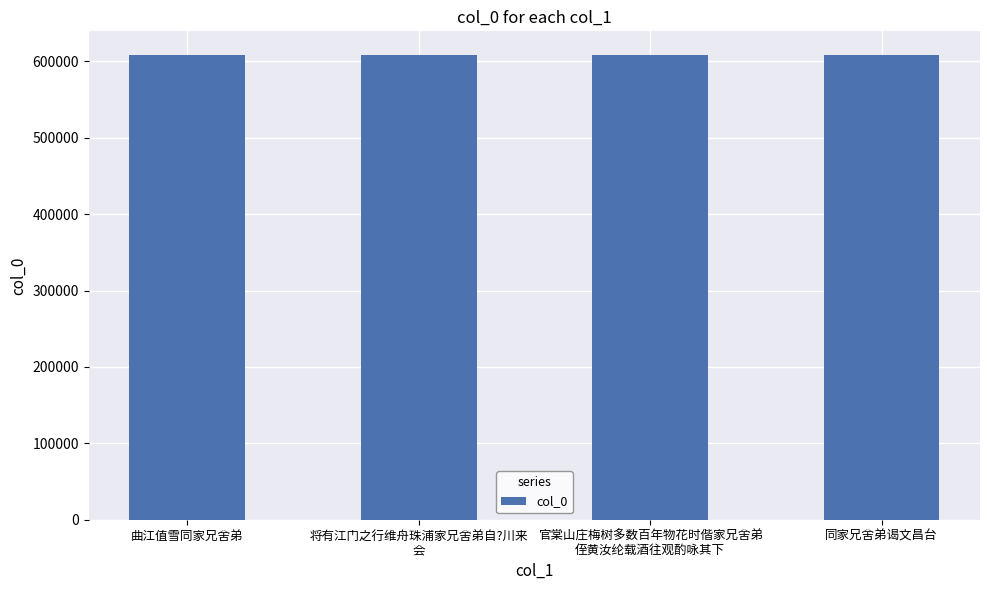

Are the bars grouped side by side (vs. stacked)?

No